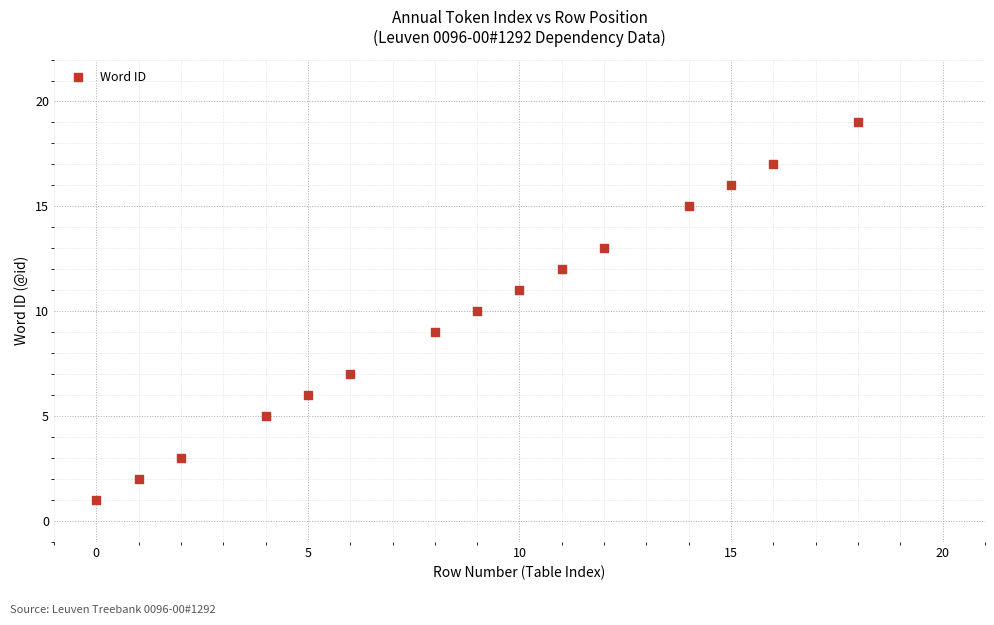

What is the range of Y values (max minus min)?

18